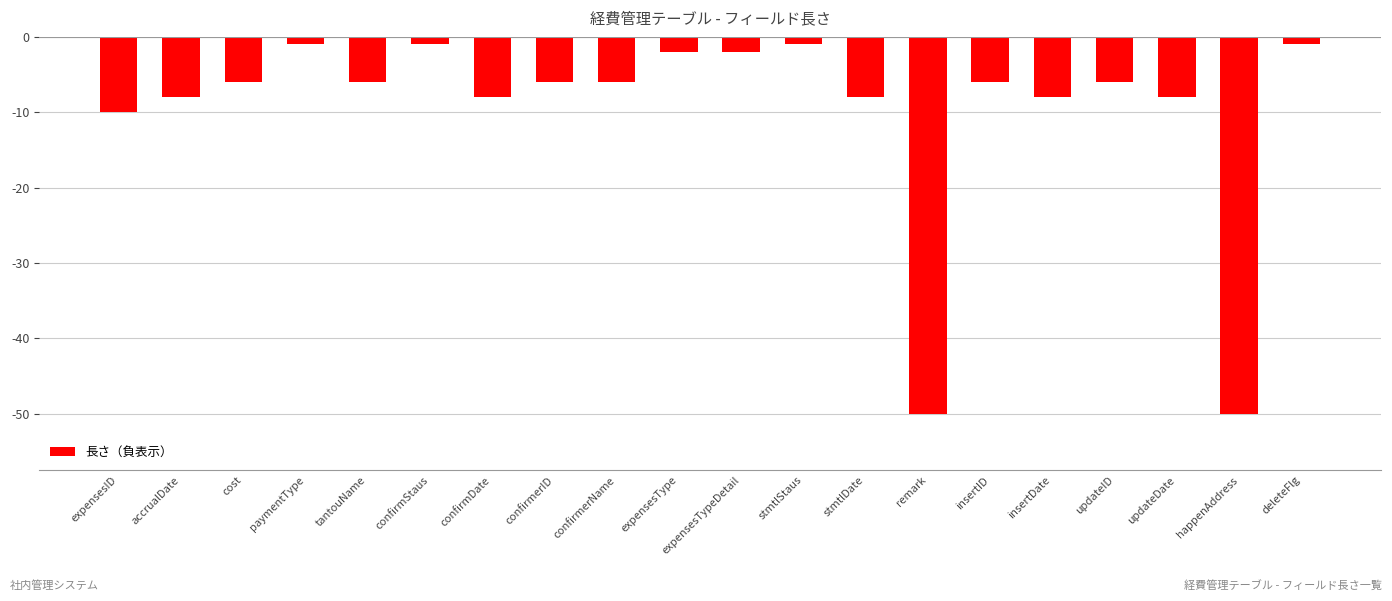

Where is the data nearest to the value -25?

expensesID